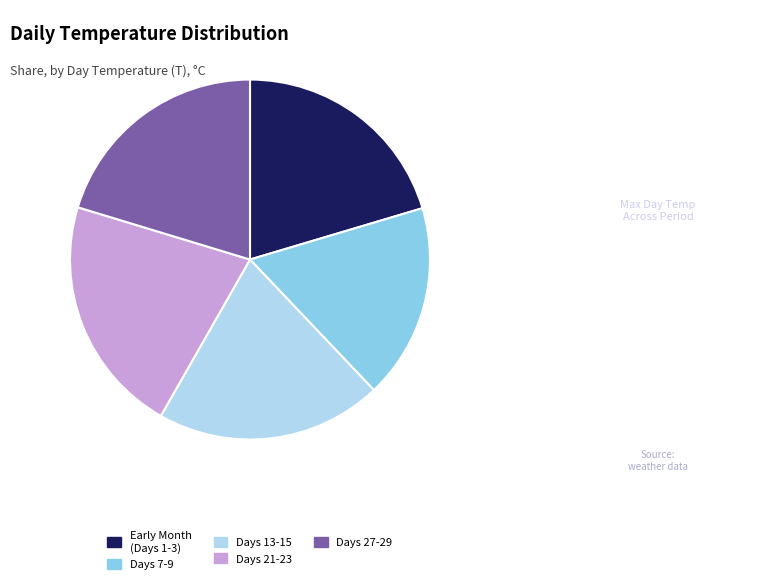

What is the ratio of the value at Days 7-9 to the value at Days 21-23?

0.8